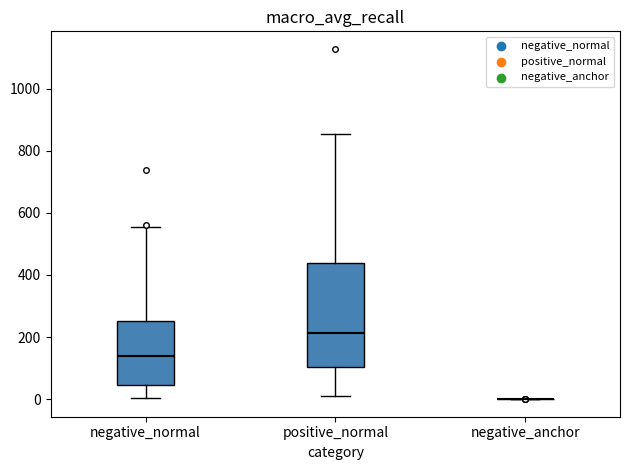

Comparing the boxes themselves (not the whiskers), which one is the tallest?

positive_normal